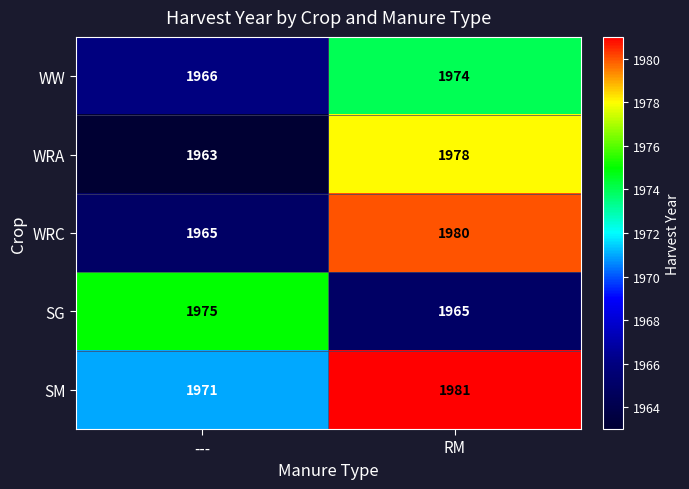

True or false: WW has a value of 710 at RM.

False